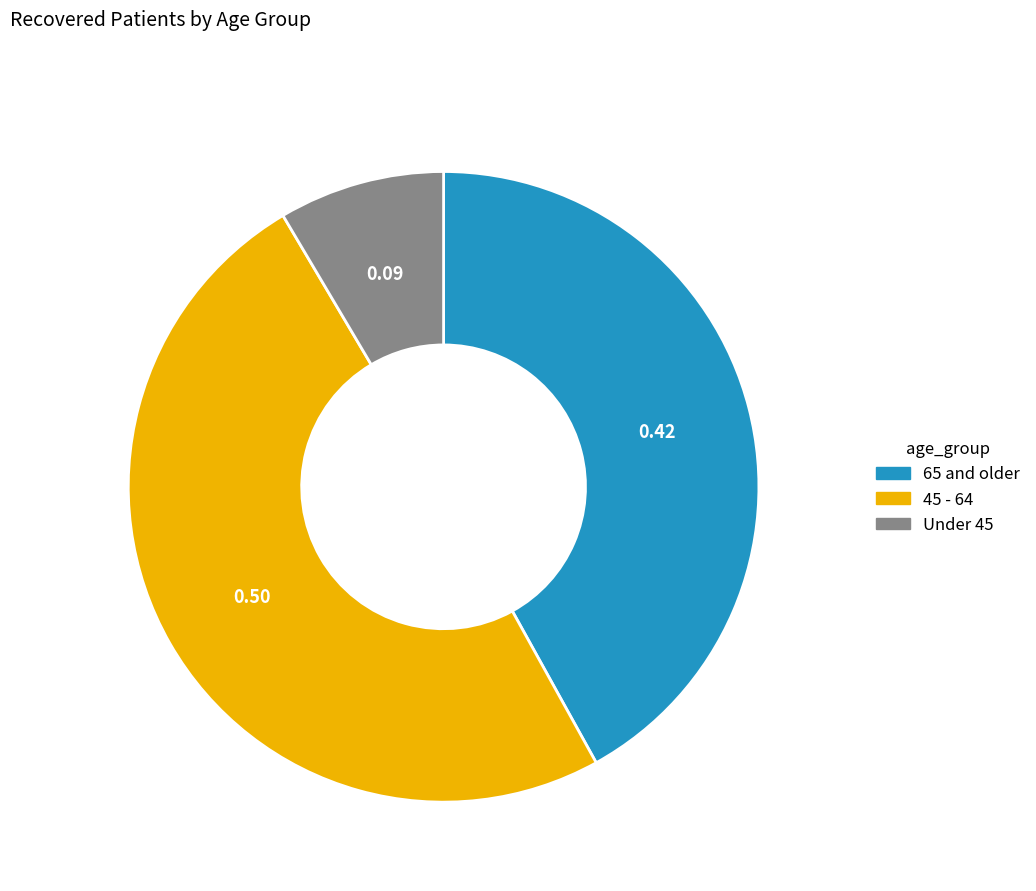

Rank the categories by value from lowest to highest.

Under 45, 65 and older, 45 - 64